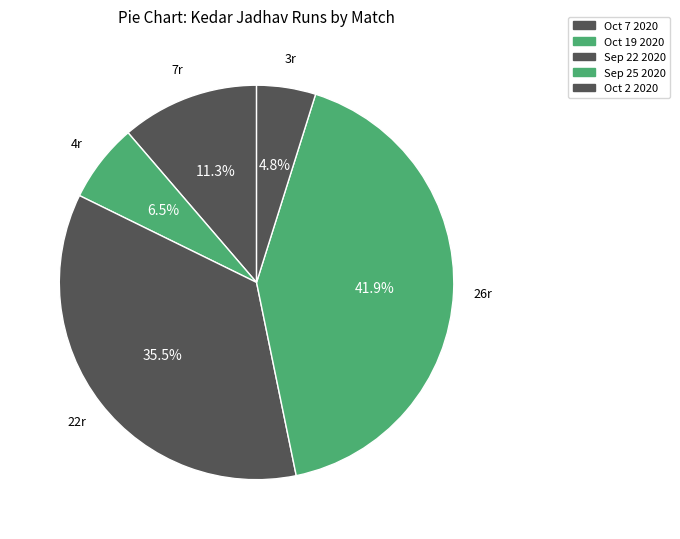

True or false: Sep 25 2020 accounts for 55% of the total.

False